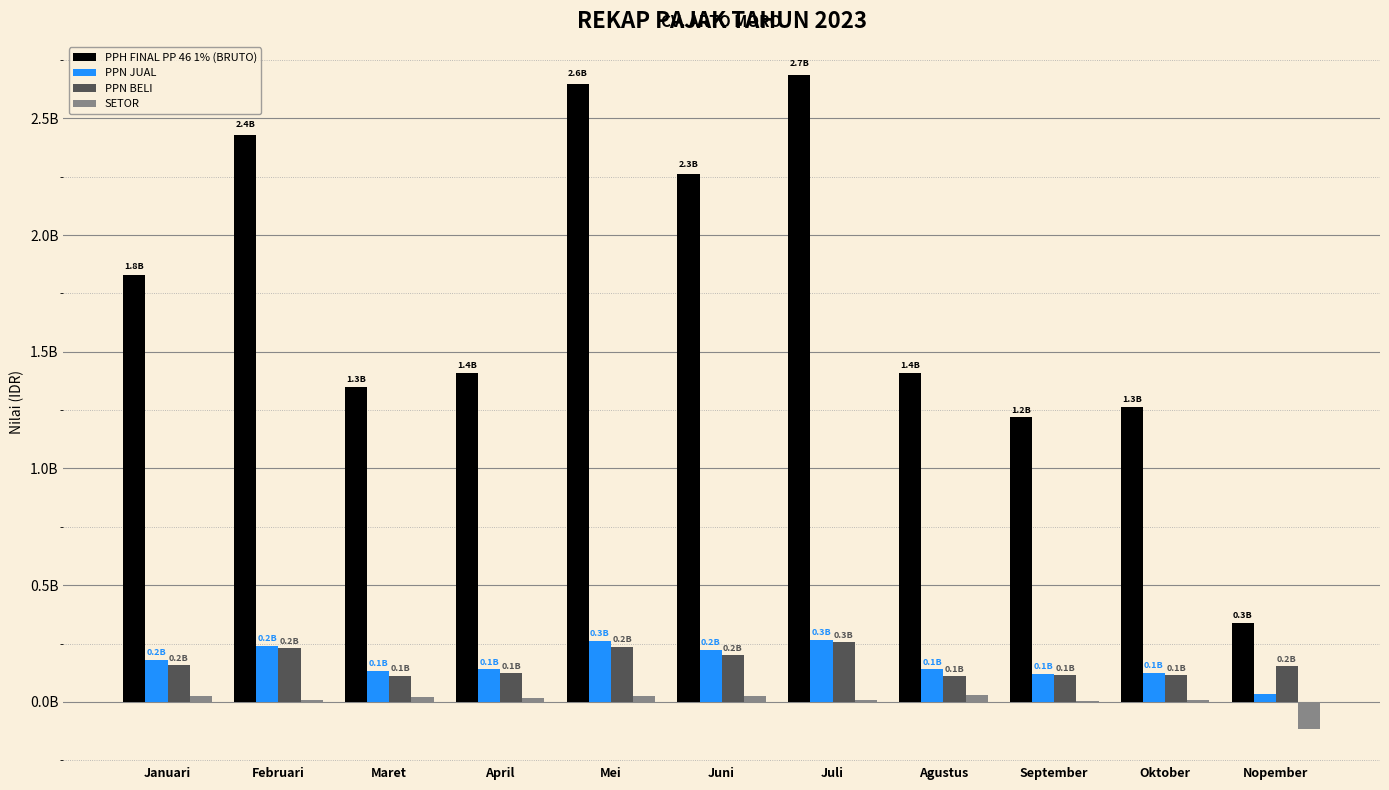

Reading left to right, transcribe all the data shown in this chart.

PPH FINAL PP 46 1% (BRUTO): 1829026606.0	2430727590.0	1347050047.0	1407730085.0	2645165544.0	2261086269.5	2687417339.5	1409666130.0	1218632692.0	1265013354.0	339726340.0
PPN JUAL: 181254888.9	240882914.3	133491446.1	139504783.2	262133522.4	224071612.3	266320637.2	139696643.5	120765401.9	125361683.7	33666574.2
PPN BELI: 157547196.2	230851574.0	111718028.0	122704674.0	236742327.0	199252148.0	257005683.3	110373105.1	115163799.0	115625752.7	151603525.0
SETOR: 23707692.6	10031340.3	21773418.1	16800109.2	25391195.4	24819464.3	9314953.9	29323538.4	5601602.9	9728305.1	-117936950.8